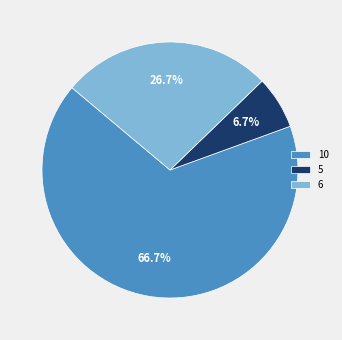

To the nearest percent, what percentage of the pie is 5?

7%